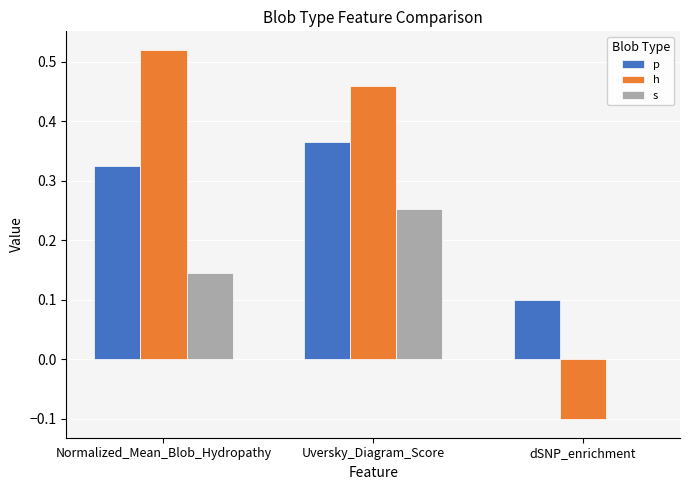

At which category is the sum across all series the highest?

Uversky_Diagram_Score